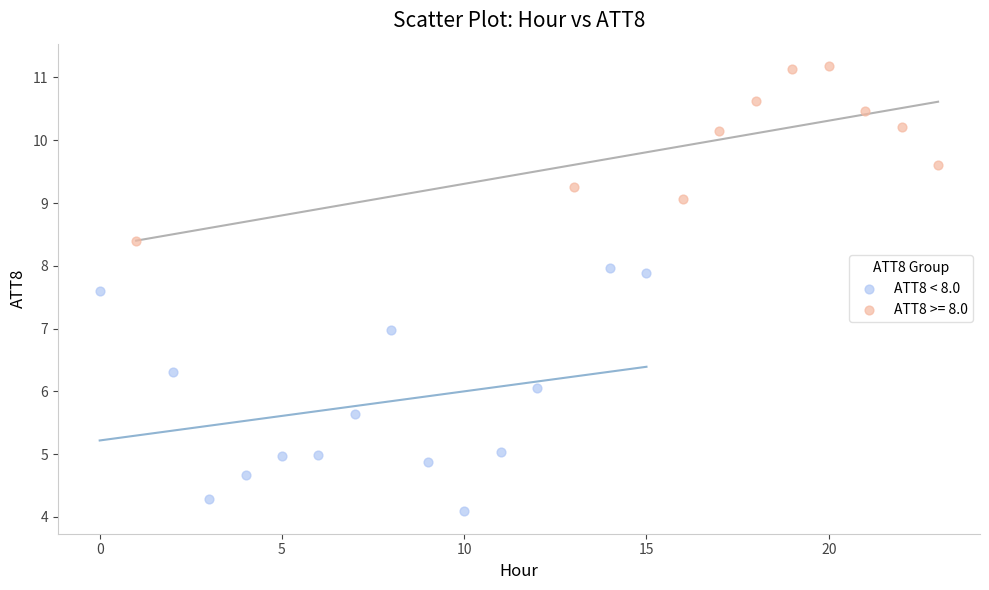

Which series contains the highest Y value?

ATT8 >= 8.0